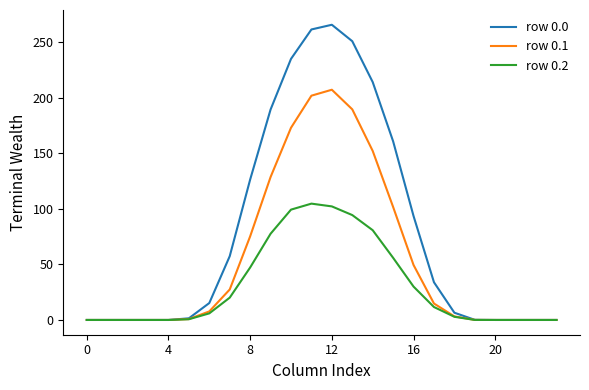

What is the greatest value displayed?

265.4